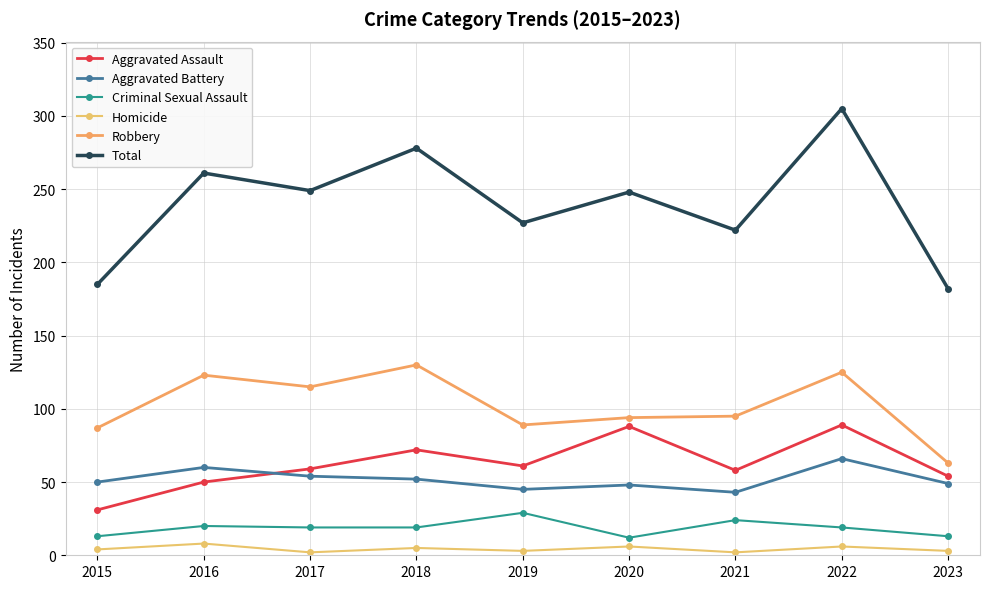

How many interior local peaks does the Criminal Sexual Assault series have?

3